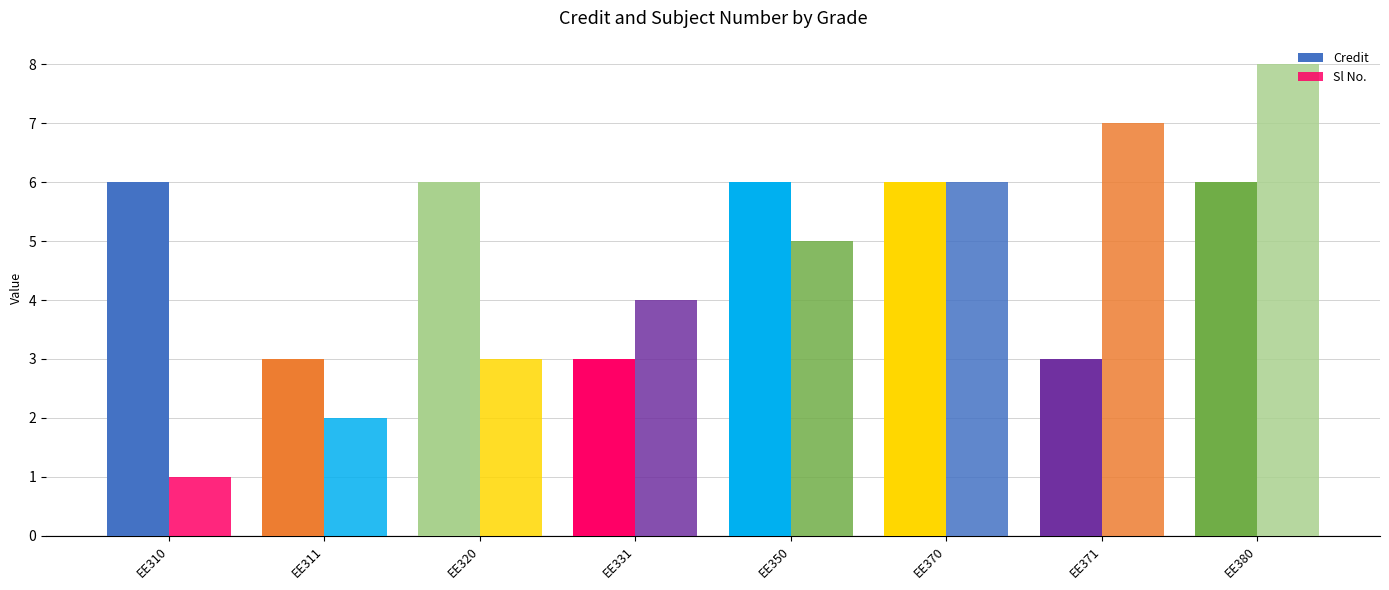

How many bars are there in total?

16